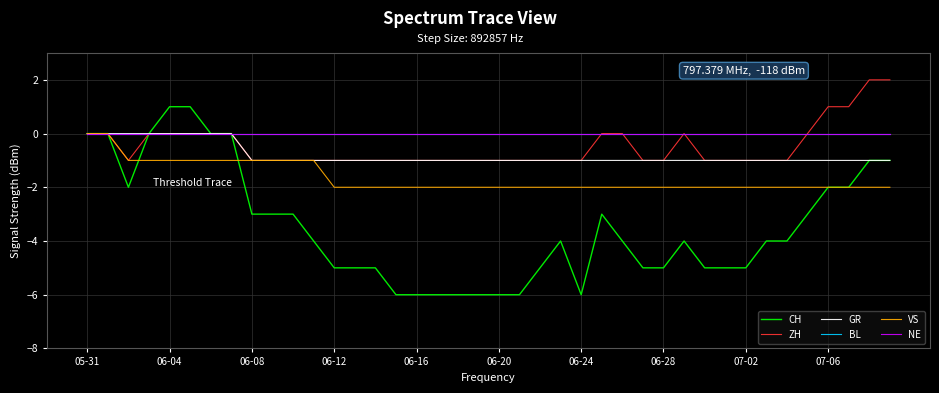

Does the chart have visible grid lines?

Yes